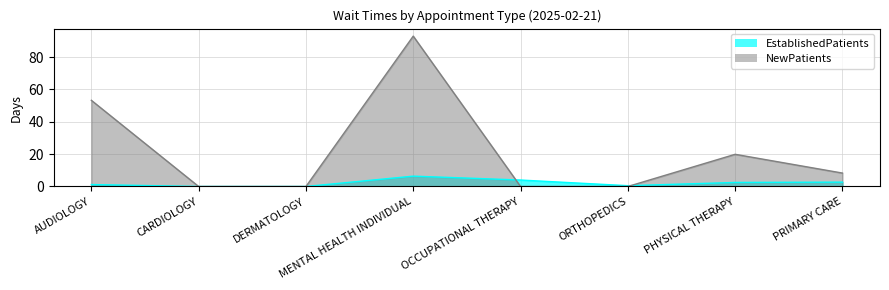

Where is EstablishedPatients nearest to the value 3?

PRIMARY CARE